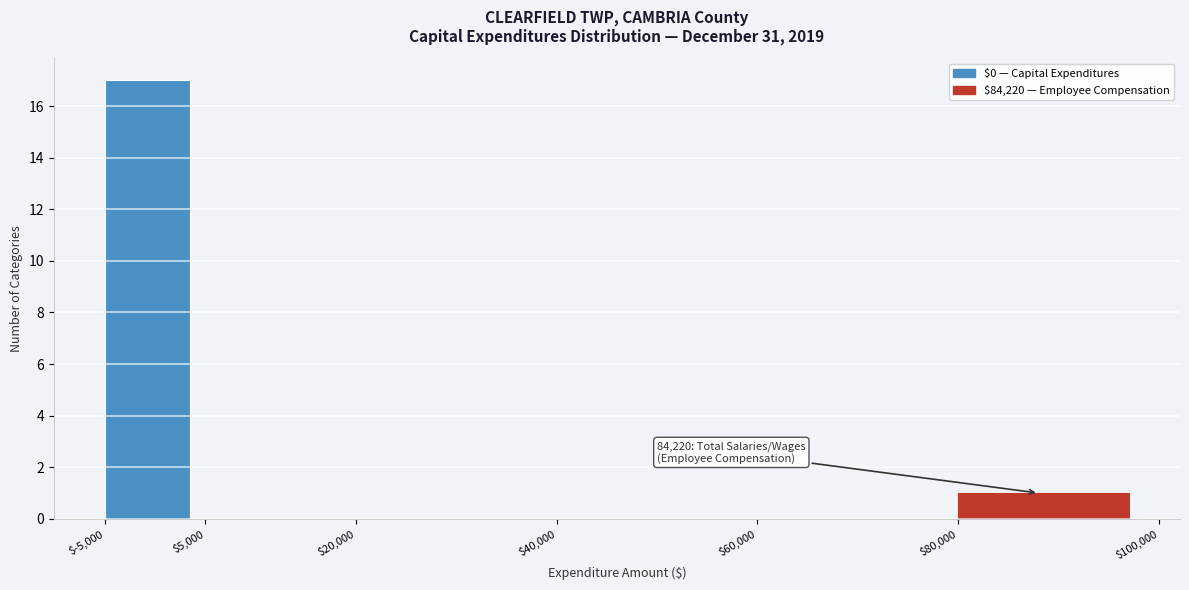

Which range on the x-axis has the tallest bar?

$-5,000 to $5,000